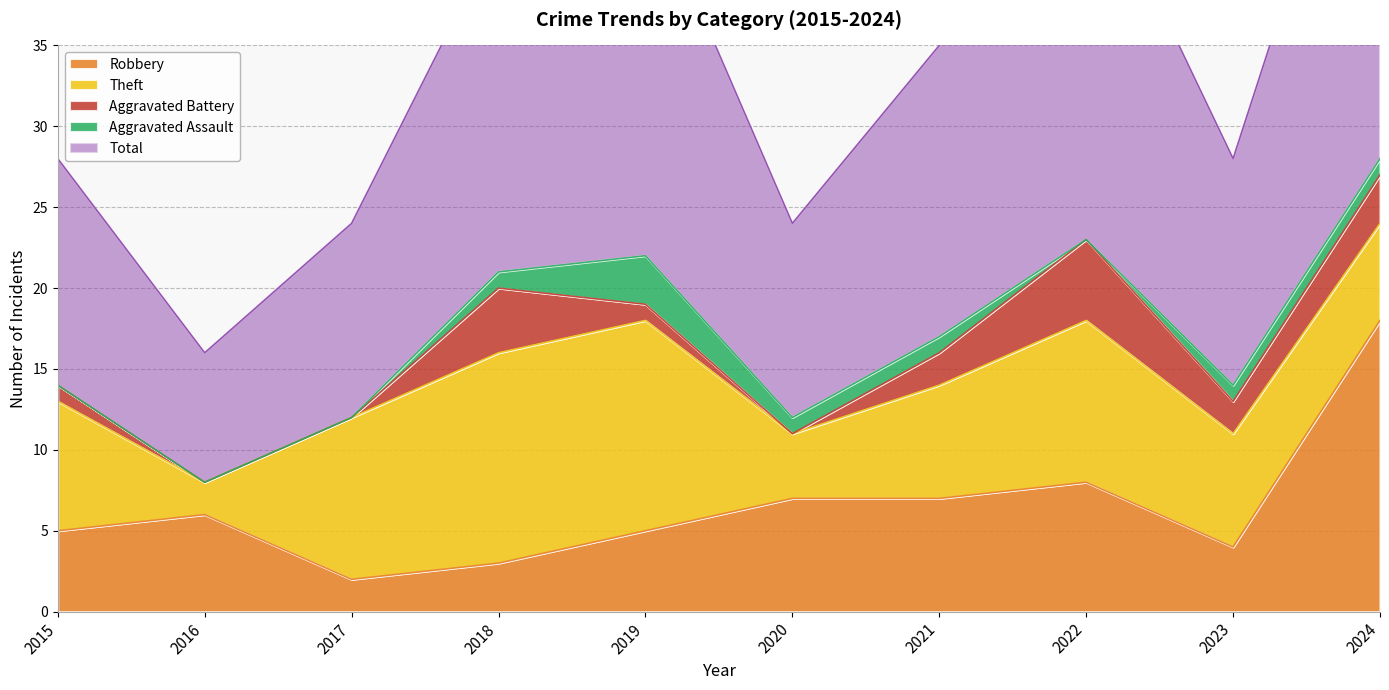

At which category is the sum across all series the highest?

2024